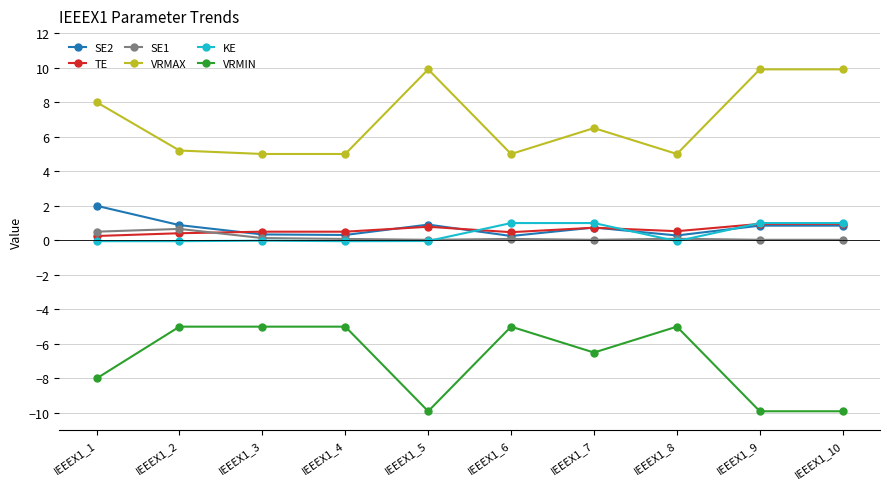

True or false: KE has a value of -0.1 at IEEEX1_2.

True